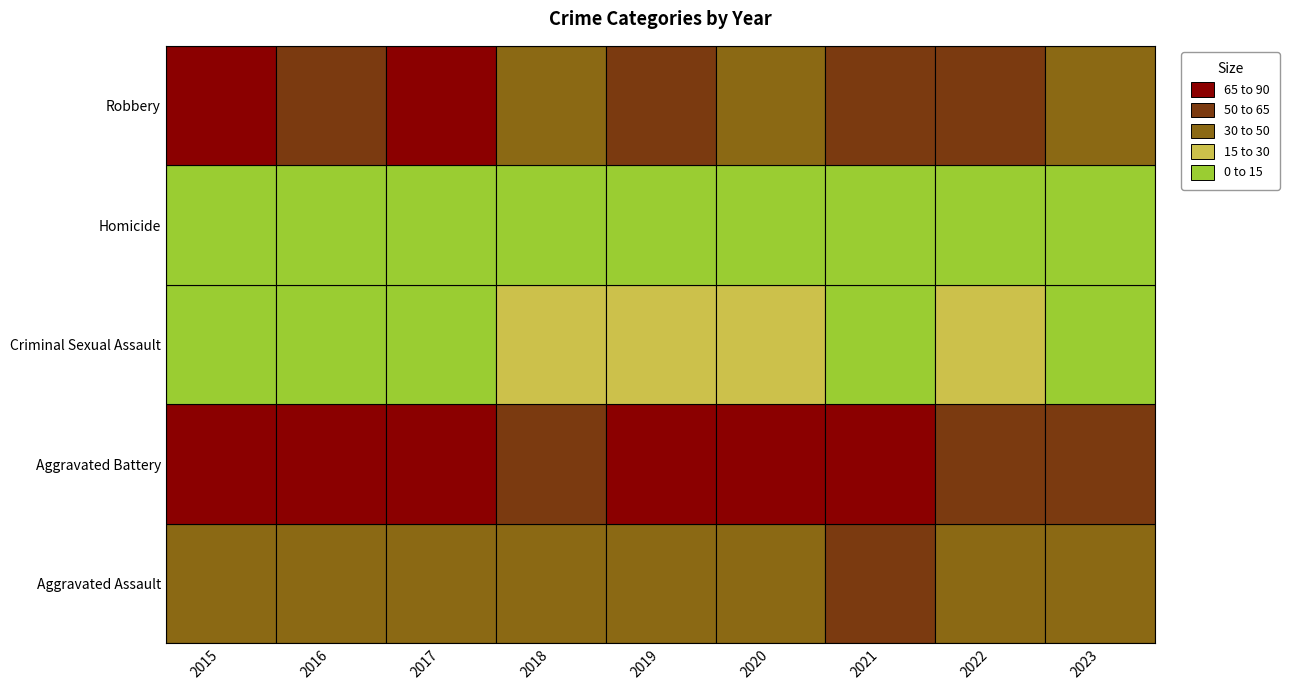

List the series in order of their peak value, highest first.

Robbery, Aggravated Battery, Aggravated Assault, Criminal Sexual Assault, Homicide